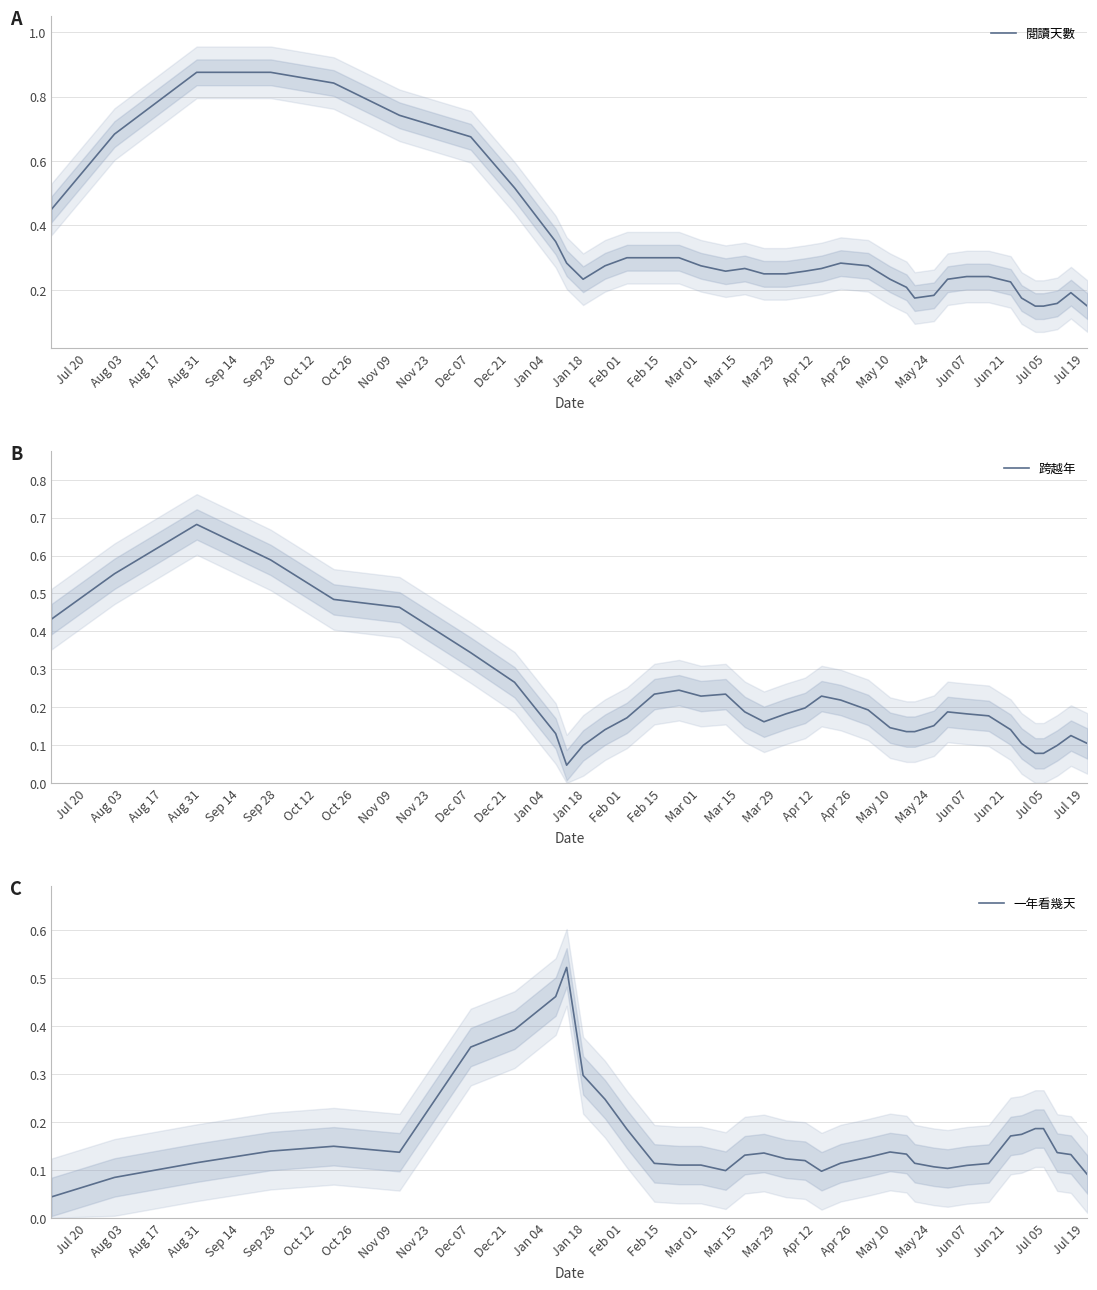

List the series in order of their peak value, highest first.

閱讀天數, 跨越年, 一年看幾天